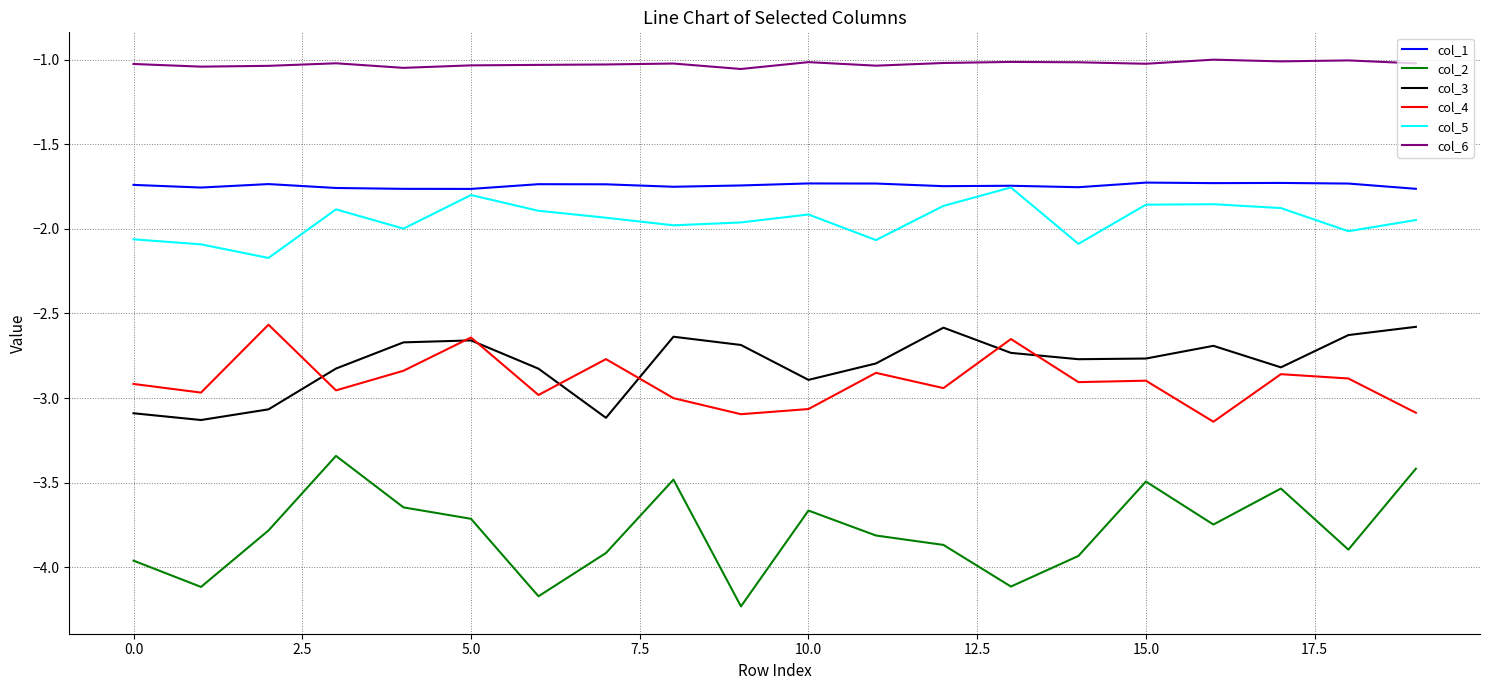

True or false: col_6 and col_5 intersect in this chart.

False